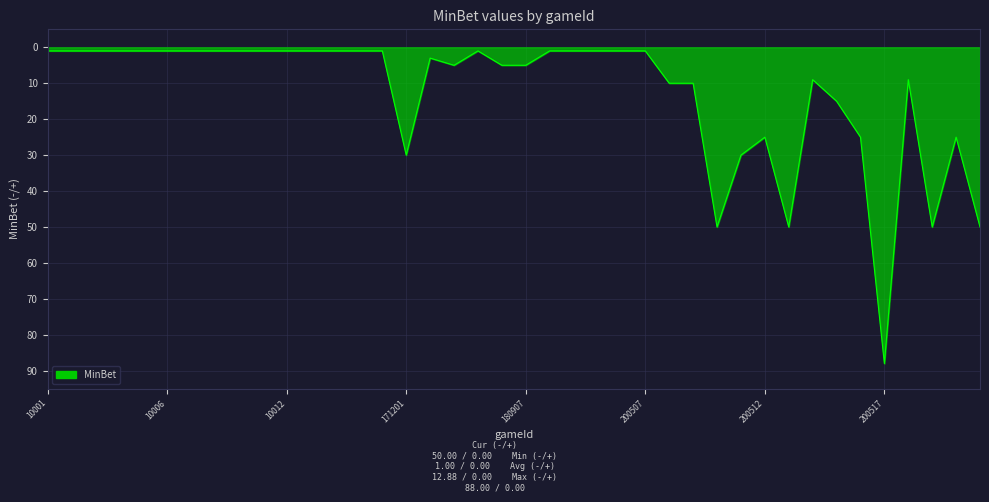

Where is the data nearest to the value -44?

200510